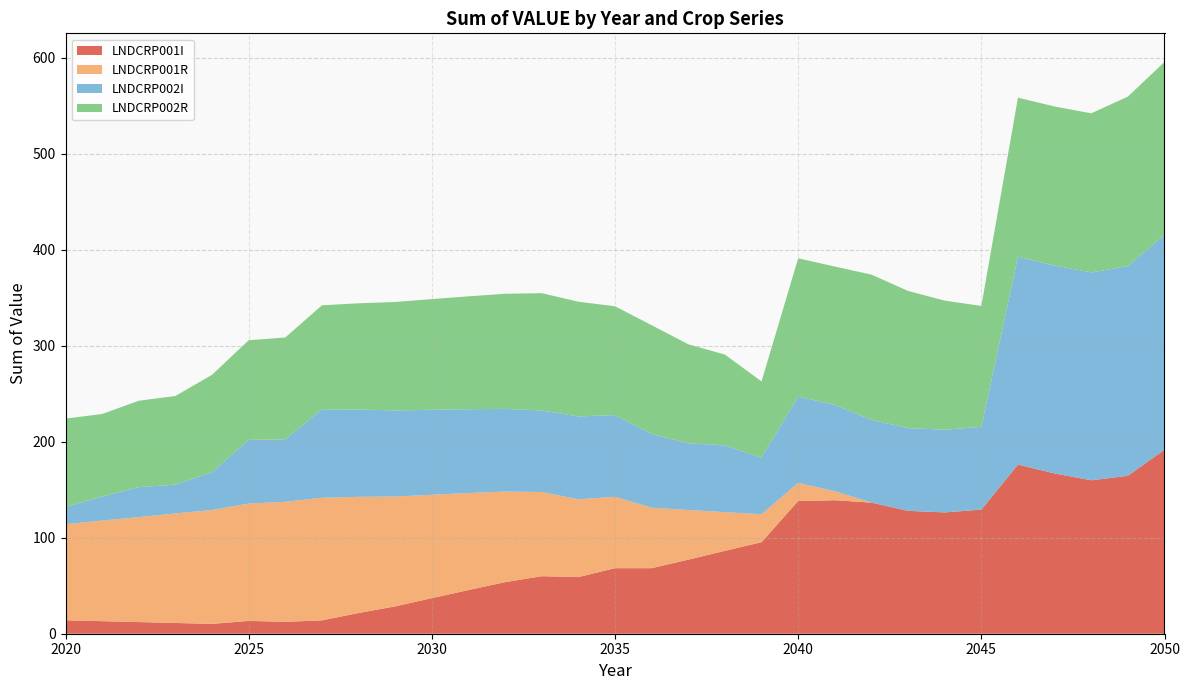

Reading left to right, list all the values displayed in this chart.

LNDCRP001I: 2020=14.0	2021=13.1	2022=12.1	2023=11.2	2024=10.3	2025=13.3	2026=12.4	2027=13.9	2028=21.6	2029=28.5	2030=37.1	2031=45.5	2032=53.7	2033=59.9	2034=59.0	2035=68.3	2036=68.3	2037=77.1	2038=86.3	2039=95.3	2040=138.2	2041=139.0	2042=136.5	2043=128.0	2044=126.3	2045=129.3	2046=176.1	2047=166.9	2048=159.8	2049=164.5	2050=191.6
LNDCRP001R: 2020=100.0	2021=104.7	2022=109.3	2023=114.0	2024=118.6	2025=122.2	2026=124.9	2027=127.7	2028=121.0	2029=114.3	2030=107.7	2031=101.0	2032=94.3	2033=87.7	2034=81.0	2035=74.3	2036=62.9	2037=51.7	2038=40.3	2039=29.1	2040=18.8	2041=9.4	2042=0.0	2043=0.0	2044=0.0	2045=0.0	2046=0.0	2047=0.0	2048=0.0	2049=0.0	2050=0.0
LNDCRP002I: 2020=18.0	2021=25.1	2022=31.2	2023=30.0	2024=39.4	2025=66.3	2026=65.1	2027=92.1	2028=90.9	2029=89.7	2030=88.5	2031=87.3	2032=86.1	2033=84.9	2034=86.3	2035=85.1	2036=76.8	2037=69.5	2038=69.5	2039=58.9	2040=89.9	2041=89.9	2042=86.1	2043=86.1	2044=86.1	2045=86.1	2046=216.4	2047=216.4	2048=216.4	2049=218.4	2050=223.8
LNDCRP002R: 2020=92.0	2021=85.9	2022=90.0	2023=92.3	2024=101.4	2025=103.7	2026=106.0	2027=108.3	2028=110.6	2029=112.9	2030=115.2	2031=117.5	2032=119.9	2033=122.2	2034=119.4	2035=113.3	2036=113.3	2037=103.0	2038=94.6	2039=79.3	2040=144.1	2041=144.1	2042=151.3	2043=142.8	2044=134.4	2045=125.9	2046=165.7	2047=165.7	2048=165.7	2049=176.5	2050=180.1